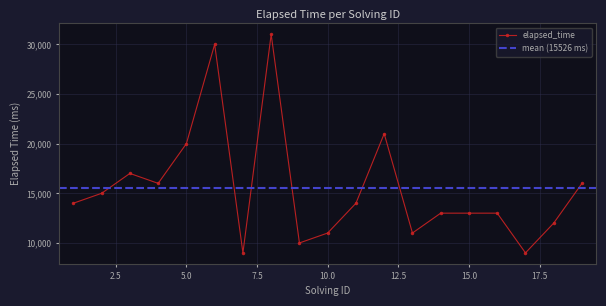

What is the greatest value displayed?

31000